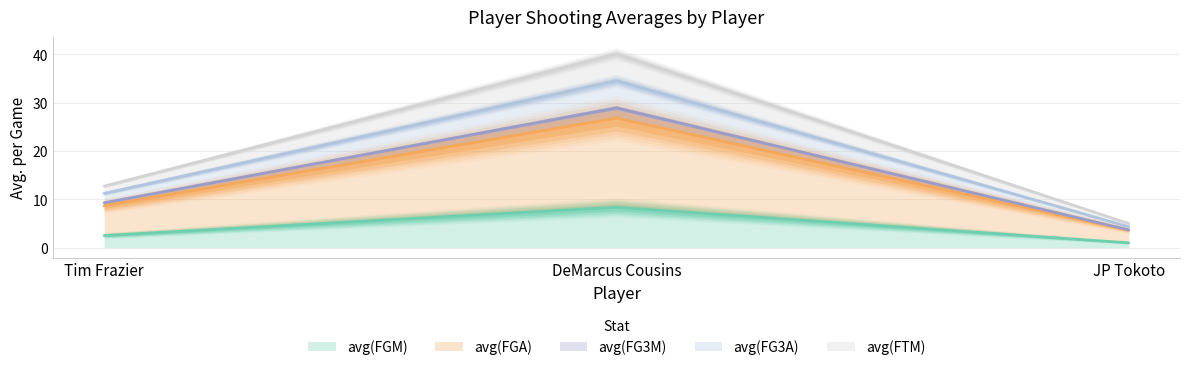

What is the label of the 3rd point from the right?

Tim Frazier